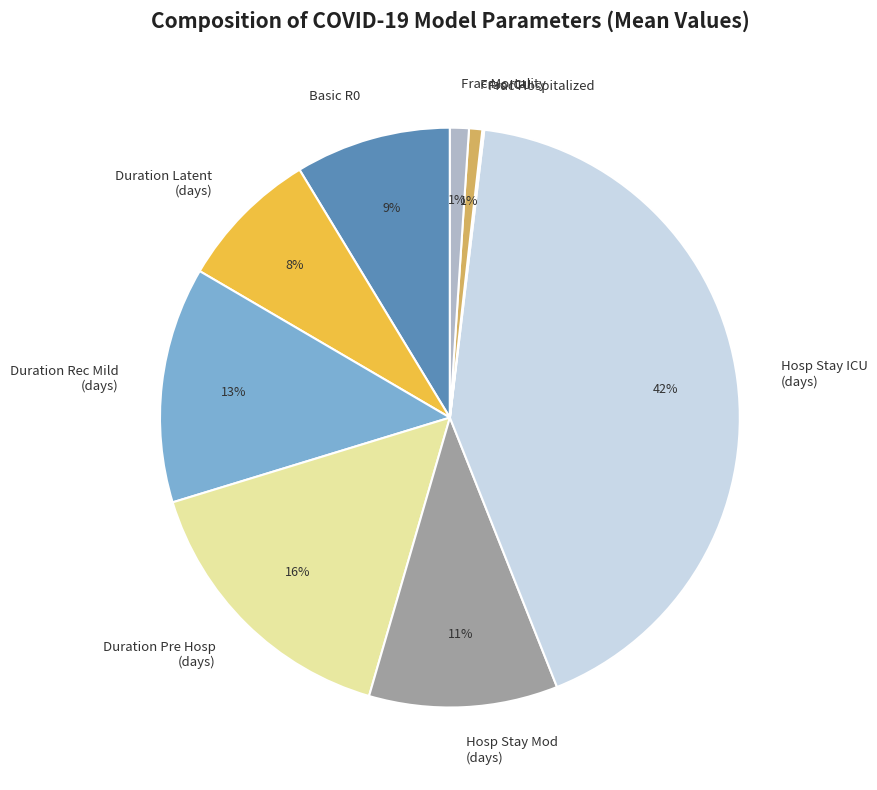

Is there a majority slice in this chart?

No